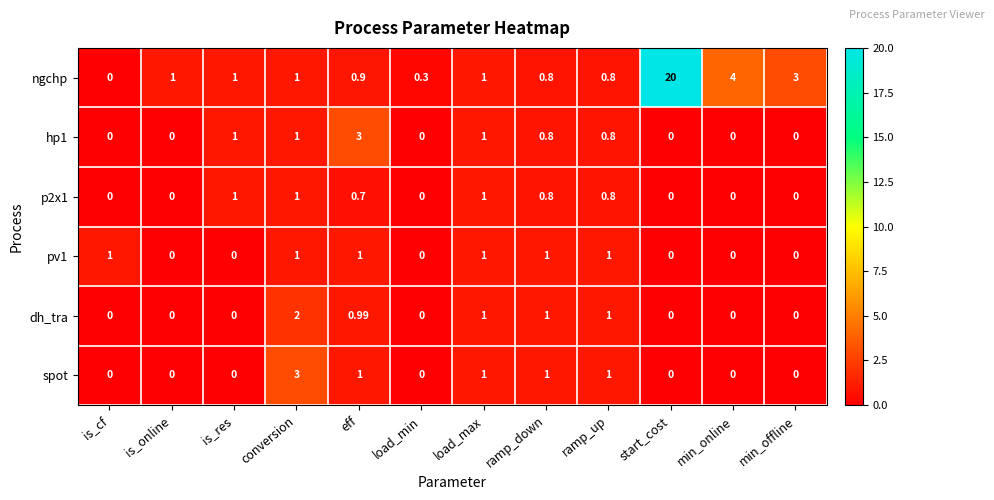

Which series has the largest total across all categories?

ngchp